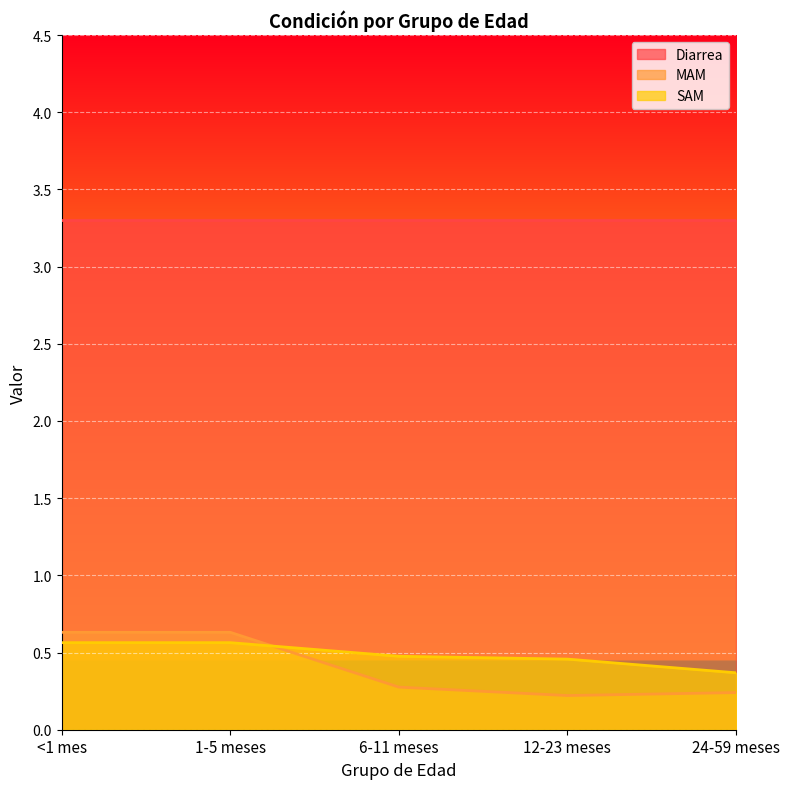

At 6-11 meses, list the series in order from largest to smallest.

Diarrea, SAM, MAM